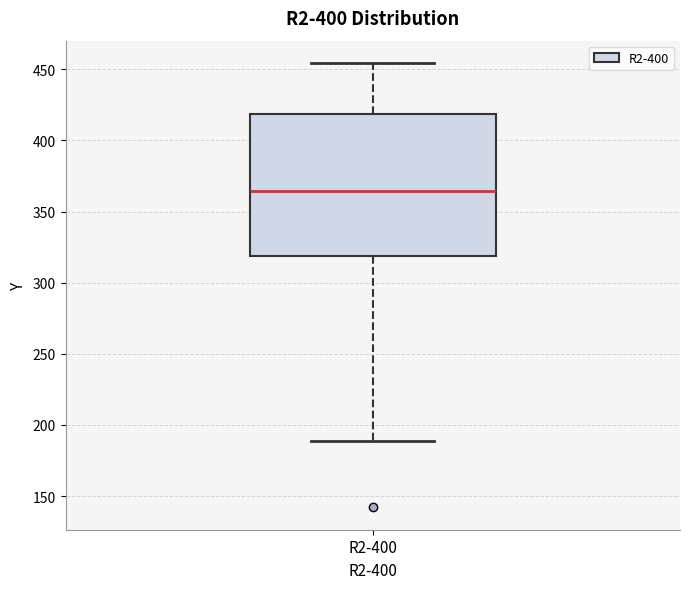

Transcribe this box plot: give where the median line is, the range the box spans, and where the two whiskers end, as read against the y-axis. The values are not printed on the chart, so give them approximately, as read against the axis.

median 365, box 320 to 420, whiskers 190 to 455